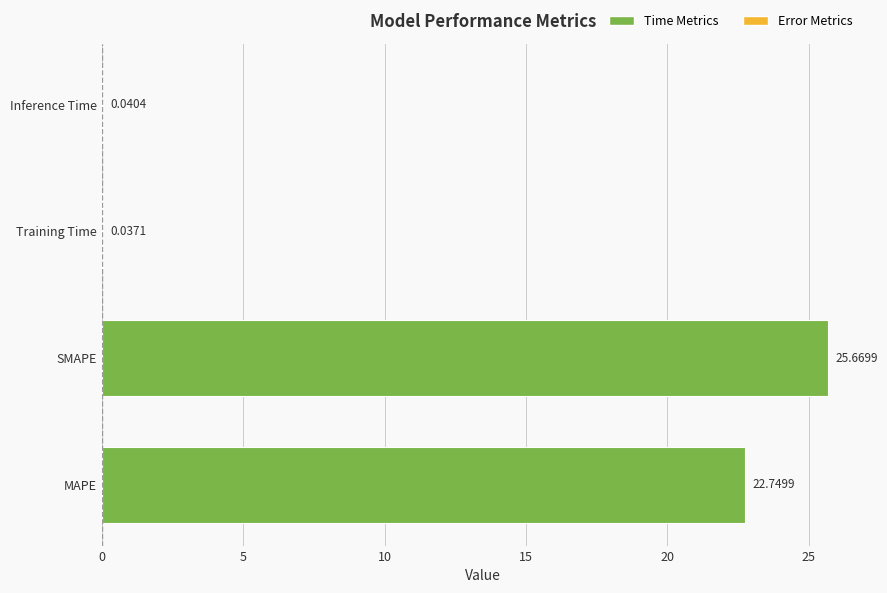

What is the sum of all values?

48.5